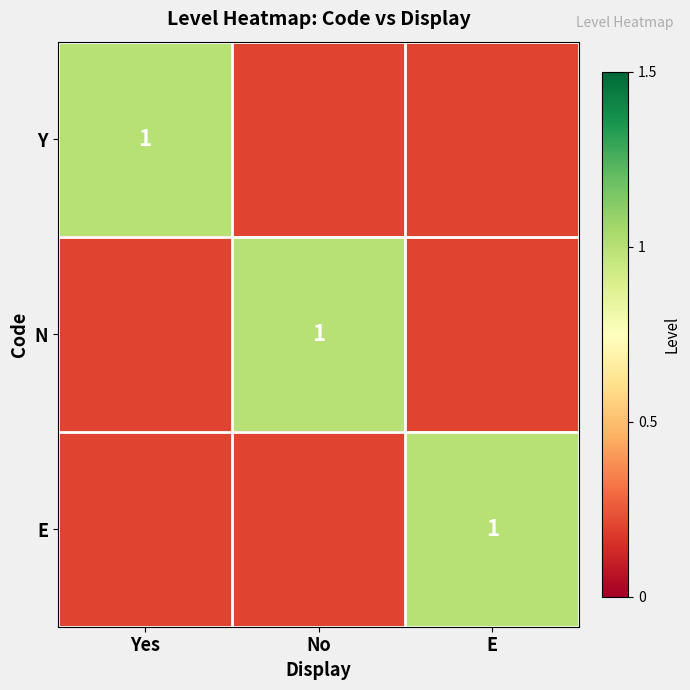

What is the difference between the maximum and minimum values in the N series?

0.8